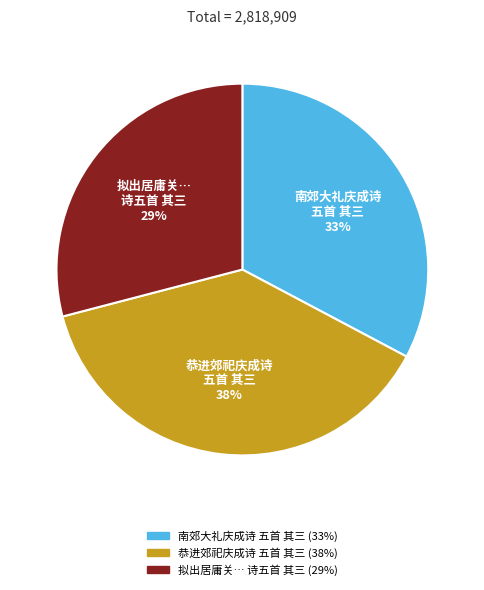

Is there a majority slice in this chart?

No